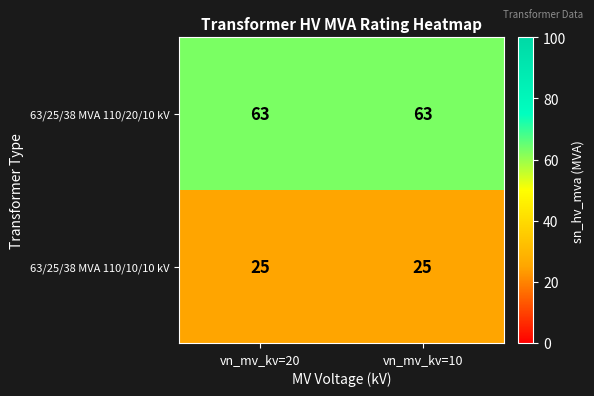

At how many categories does at least one series exceed 60?

2